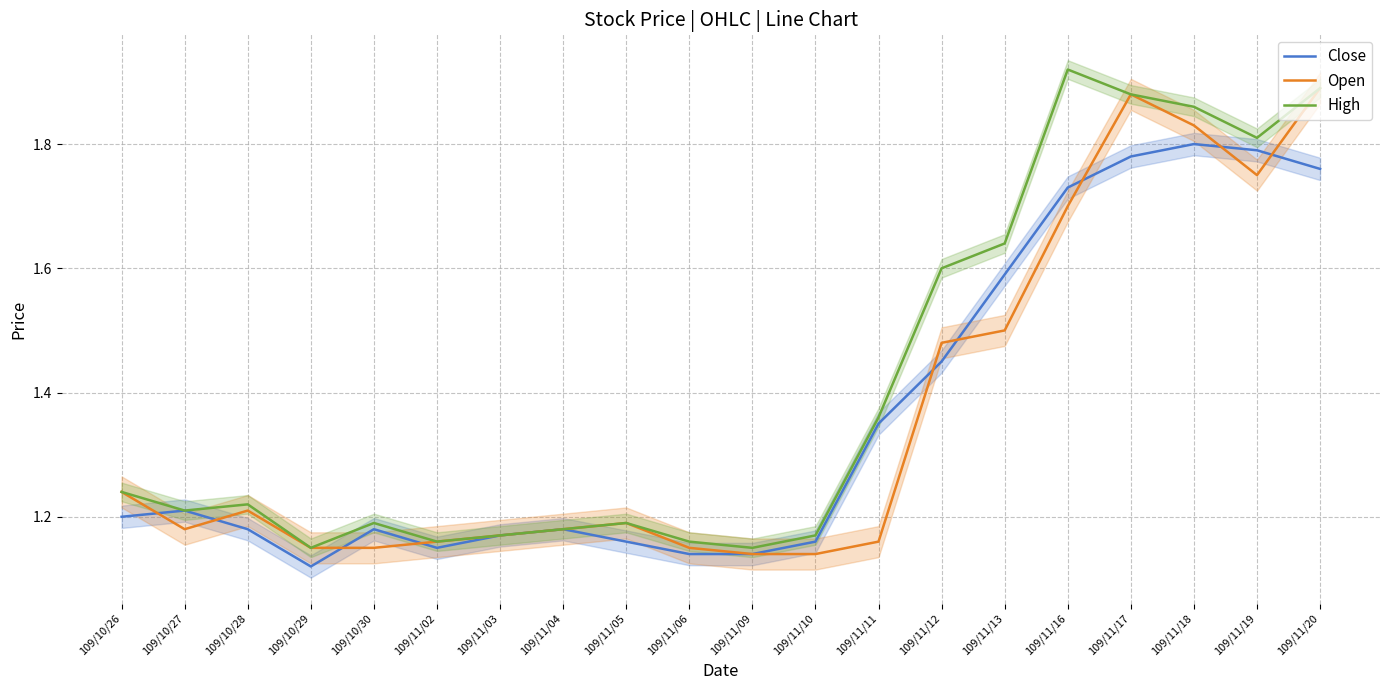

Which series has the largest total across all categories?

High